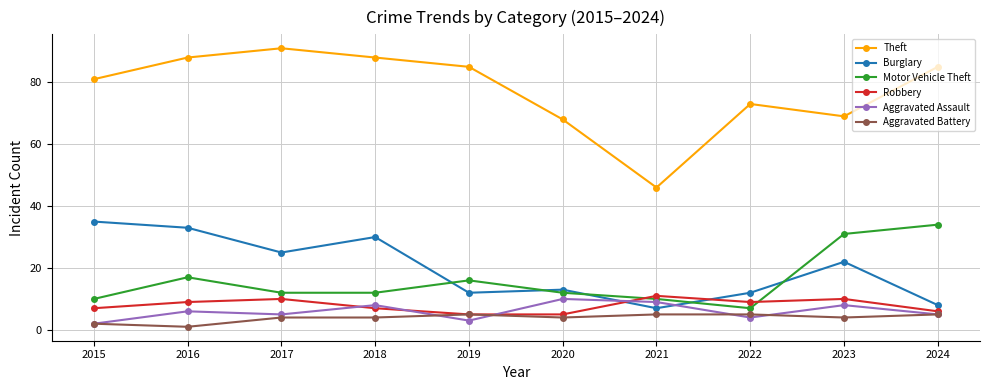

Reading left to right, list all the values displayed in this chart.

Theft: 2015=81	2016=88	2017=91	2018=88	2019=85	2020=68	2021=46	2022=73	2023=69	2024=85
Burglary: 2015=35	2016=33	2017=25	2018=30	2019=12	2020=13	2021=7	2022=12	2023=22	2024=8
Motor Vehicle Theft: 2015=10	2016=17	2017=12	2018=12	2019=16	2020=12	2021=10	2022=7	2023=31	2024=34
Robbery: 2015=7	2016=9	2017=10	2018=7	2019=5	2020=5	2021=11	2022=9	2023=10	2024=6
Aggravated Assault: 2015=2	2016=6	2017=5	2018=8	2019=3	2020=10	2021=9	2022=4	2023=8	2024=5
Aggravated Battery: 2015=2	2016=1	2017=4	2018=4	2019=5	2020=4	2021=5	2022=5	2023=4	2024=5